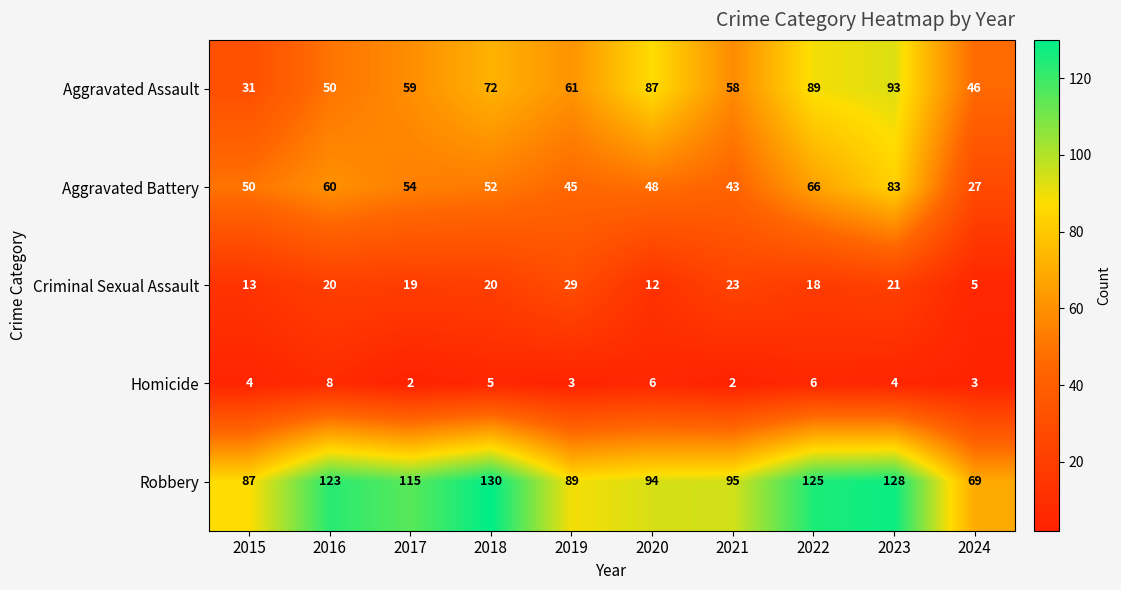

What is the spread (max minus min) of values at 2018?

125